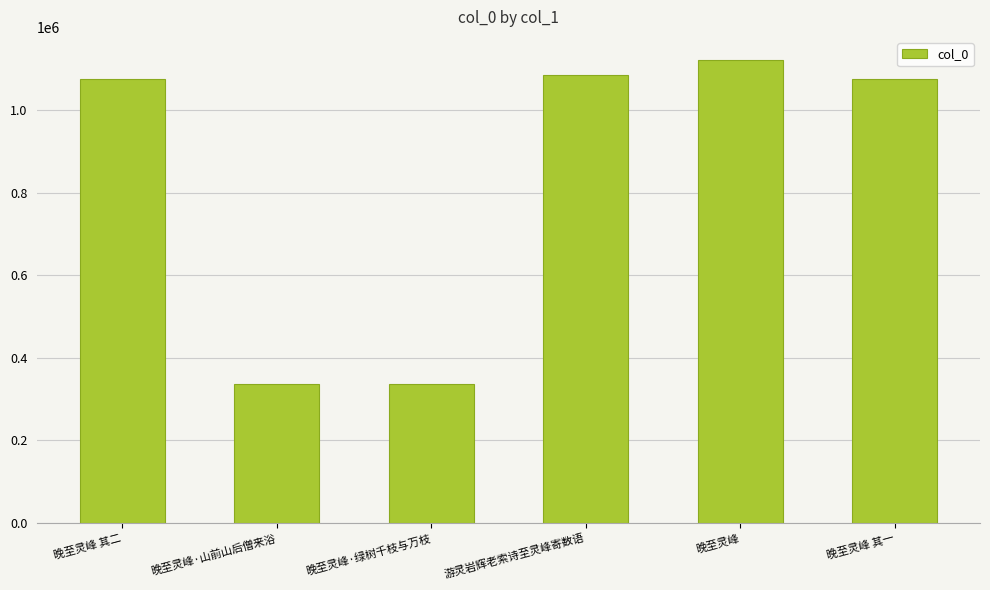

What is the maximum value shown in the chart?

1120781